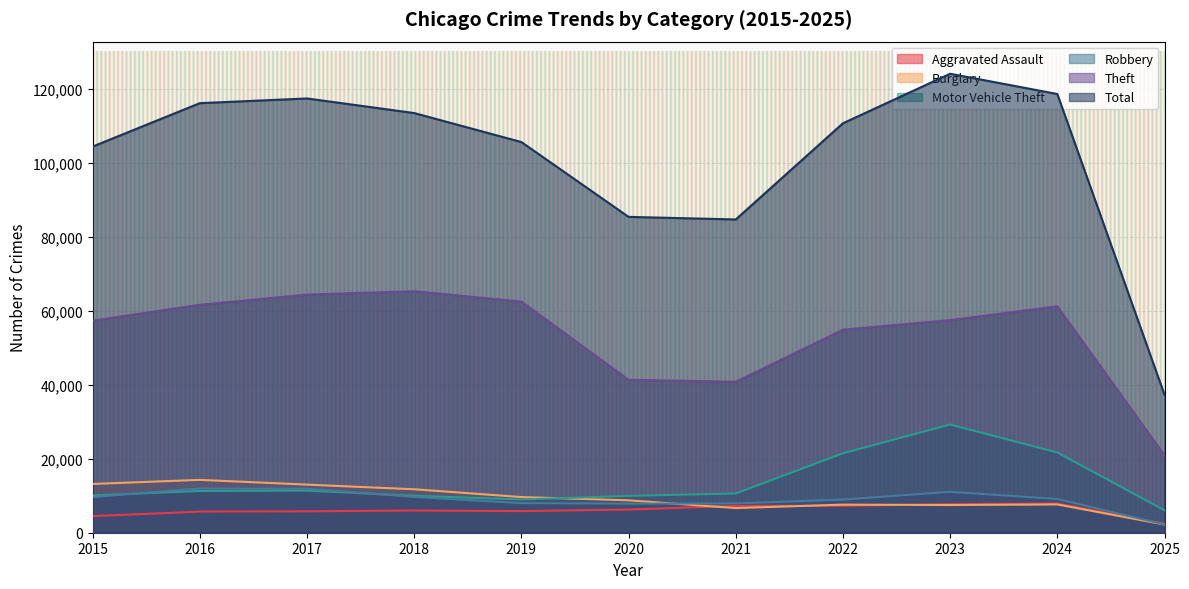

What is the minimum value for Robbery?

2222